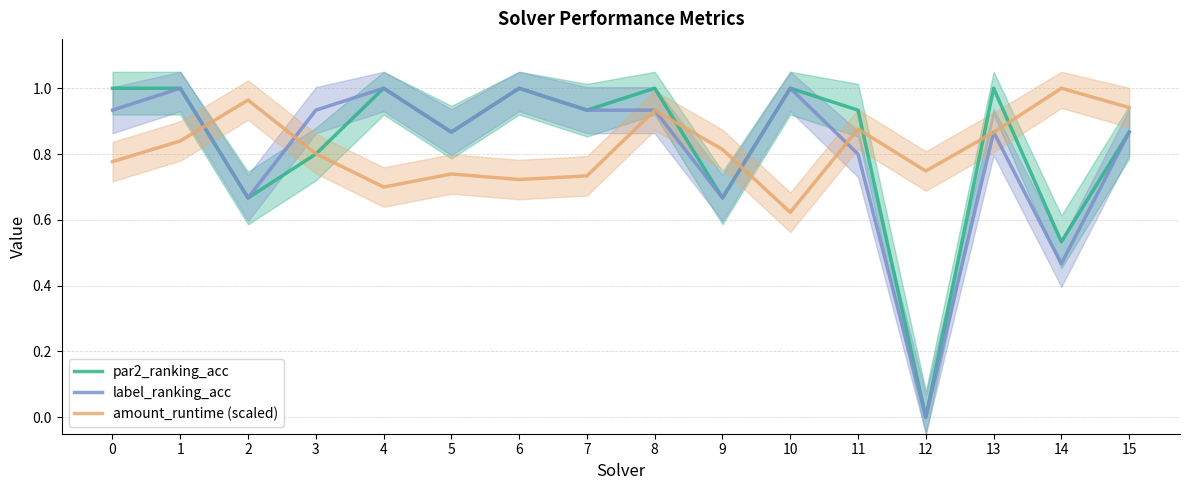

What are all the series names shown in the legend?

par2_ranking_acc, label_ranking_acc, amount_runtime (scaled)